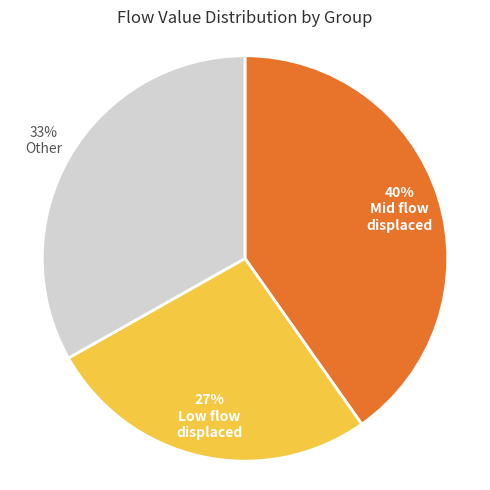

Is there any slice that represents more than half of the pie?

No